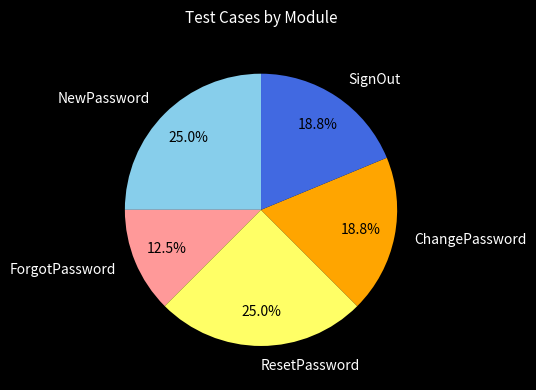

What is the smallest slice in the pie chart?

ForgotPassword